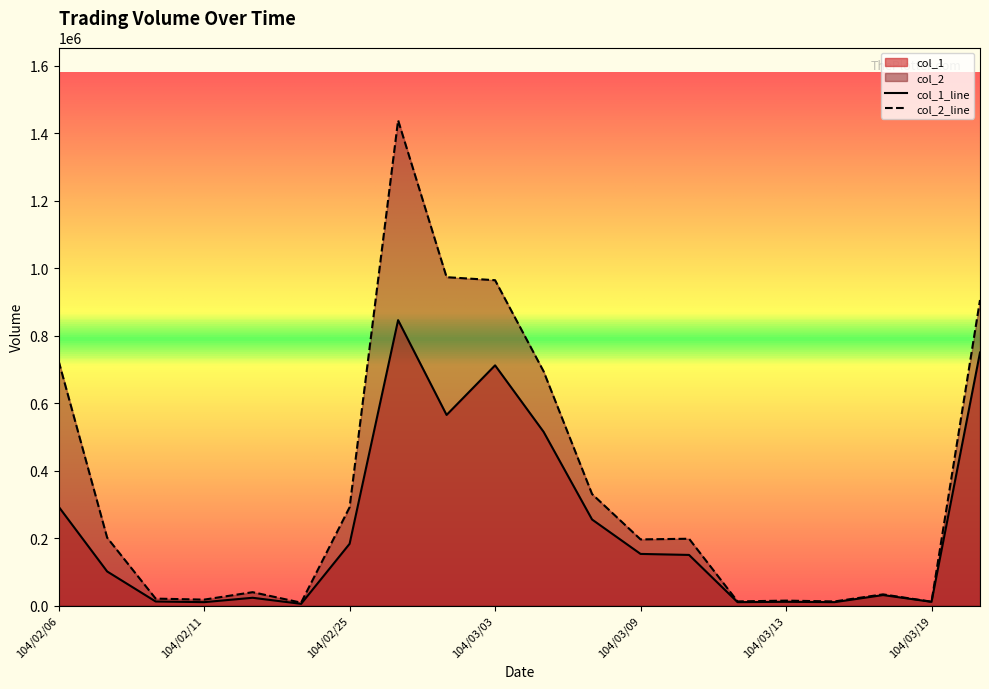

Between 104/03/19 and 104/03/04, which is larger?

104/03/04